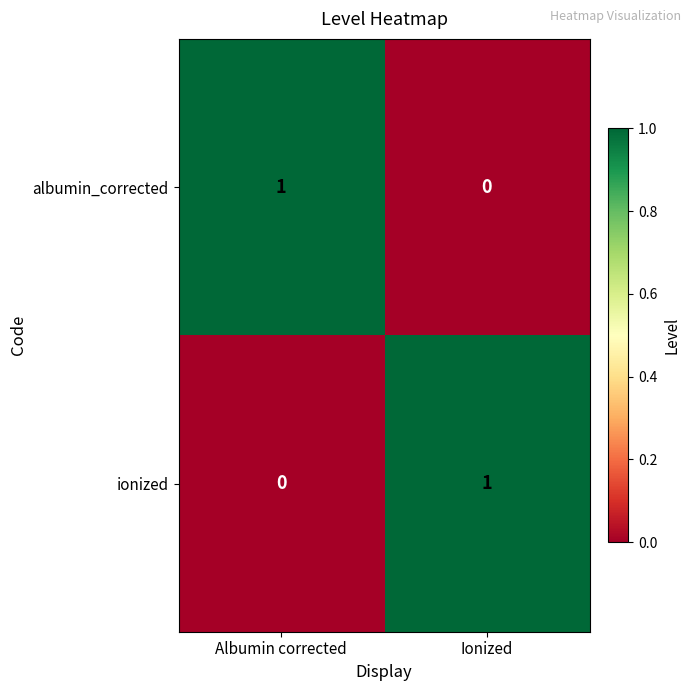

Where is albumin_corrected nearest to the value 0?

Ionized